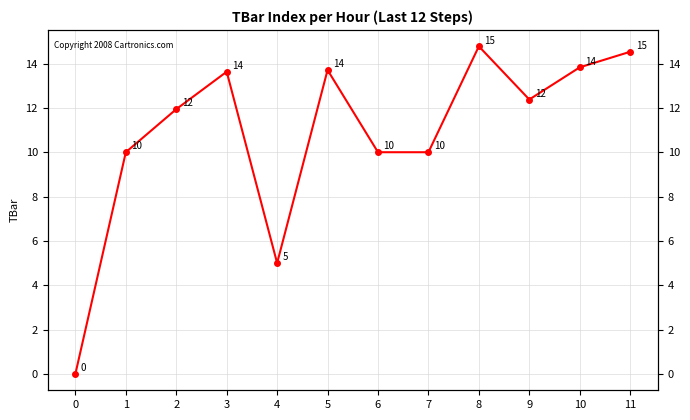

How many values are below 12?

6